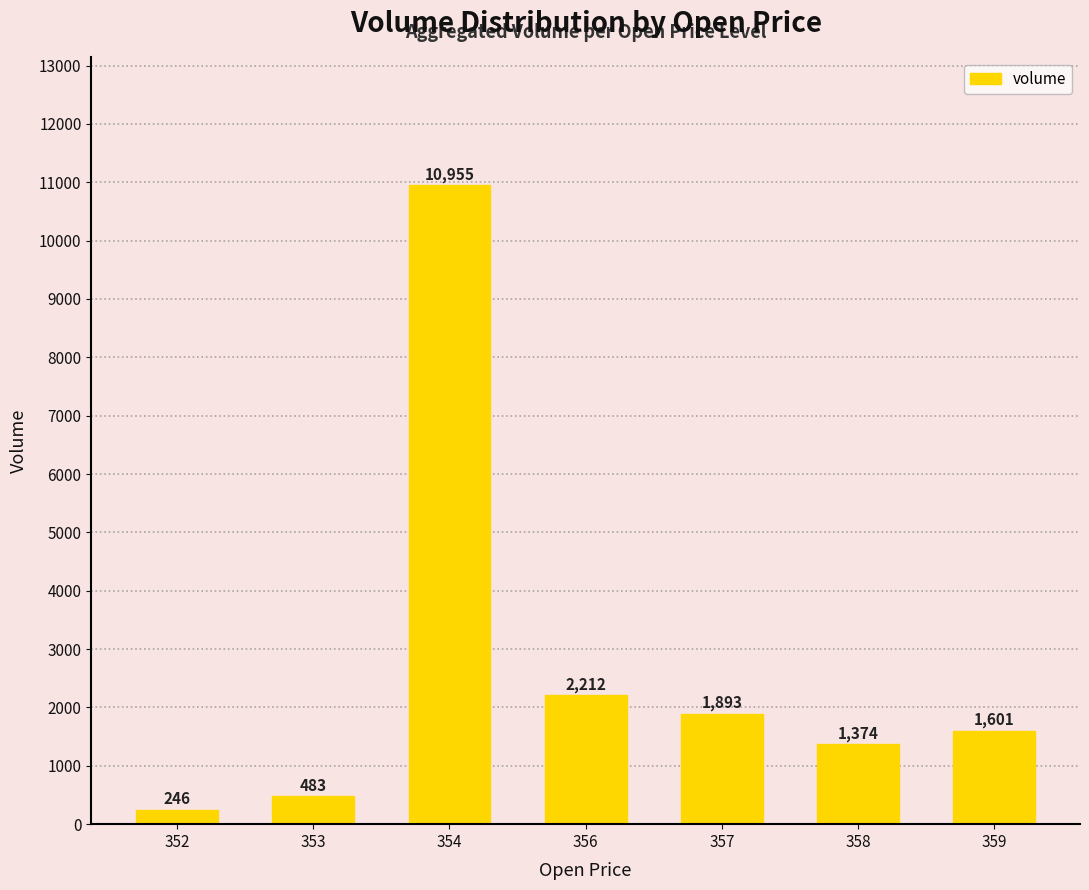

What is the difference between the values at 354 and 359?

9354.4